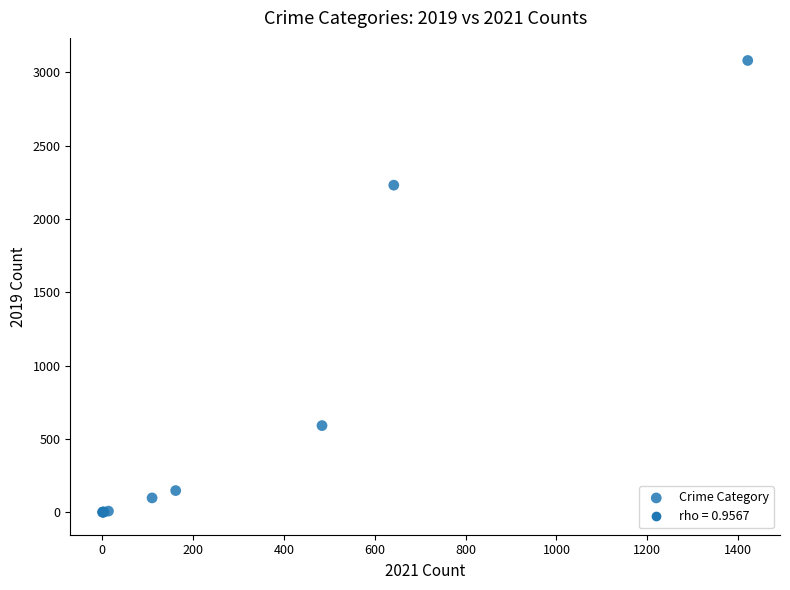

What Y value in the scatter plot is closest to 1540?

2230